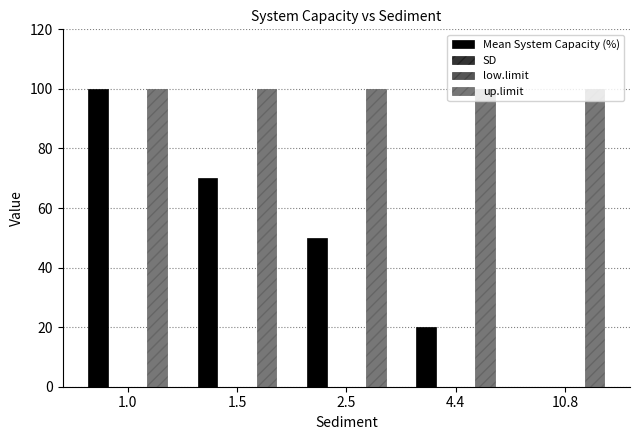

Count the number of categories in the chart.

5